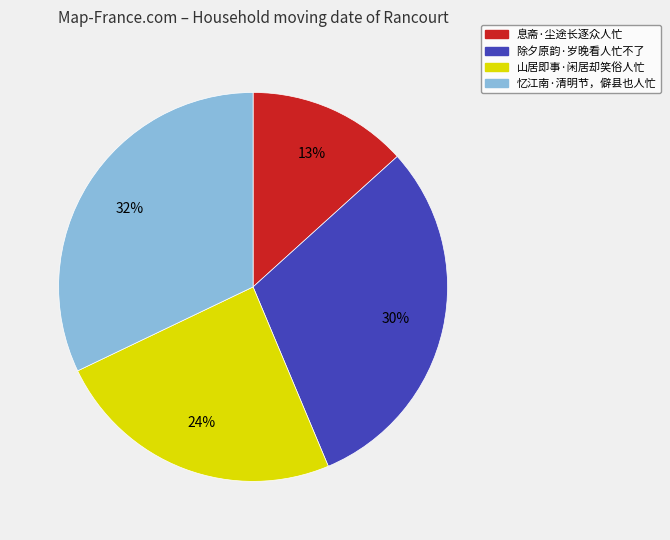

Is it true that 山居即事·闲居却笑俗人忙 is 34% of the pie?

False